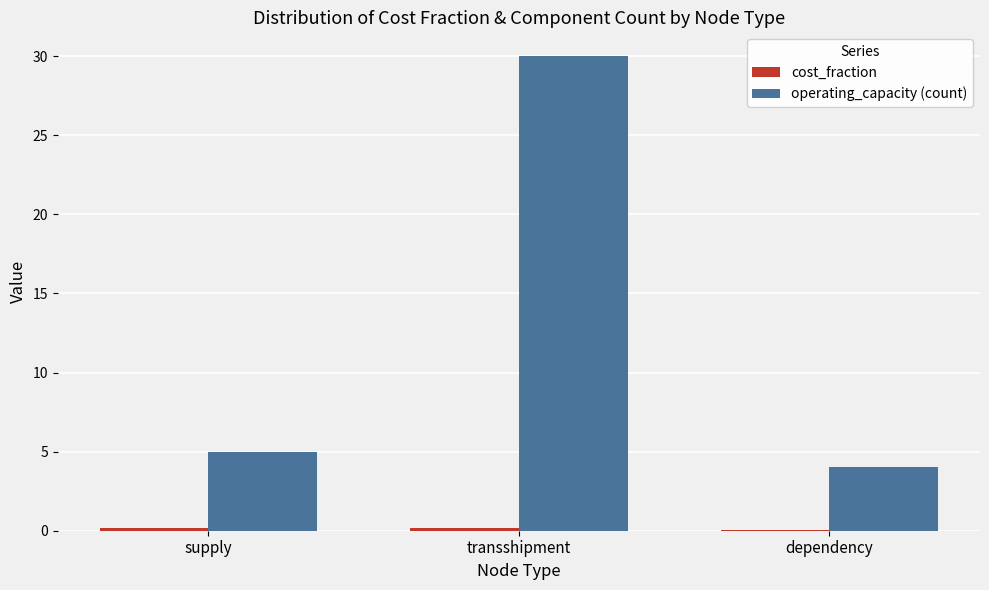

Which category has the highest value across all series?

transshipment